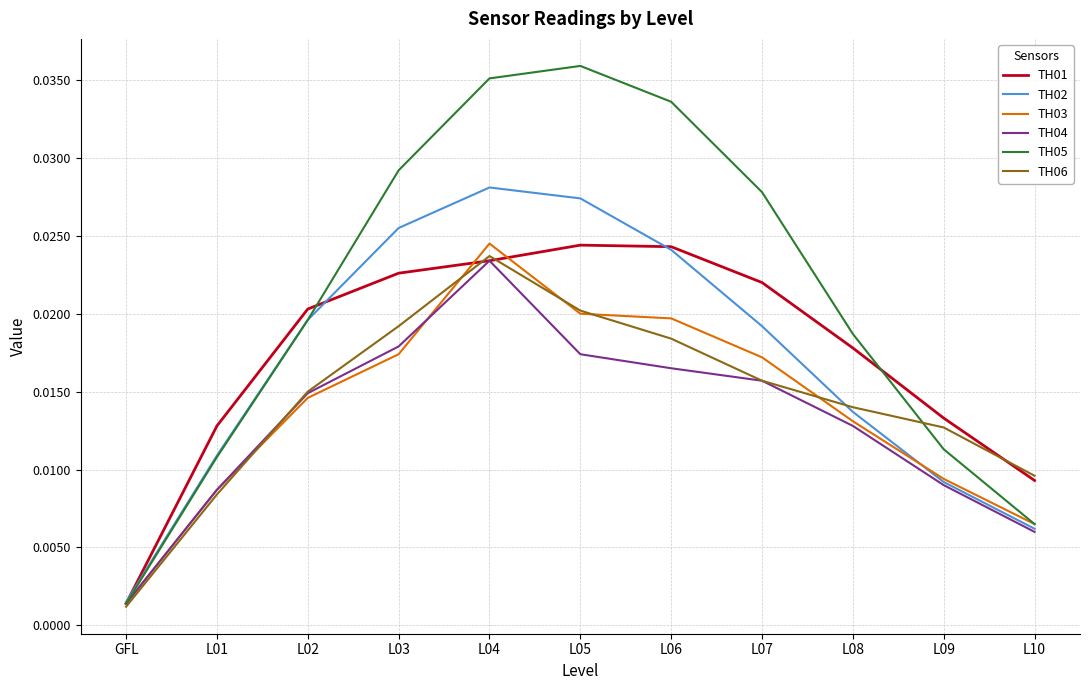

What position from the right is L03?

8